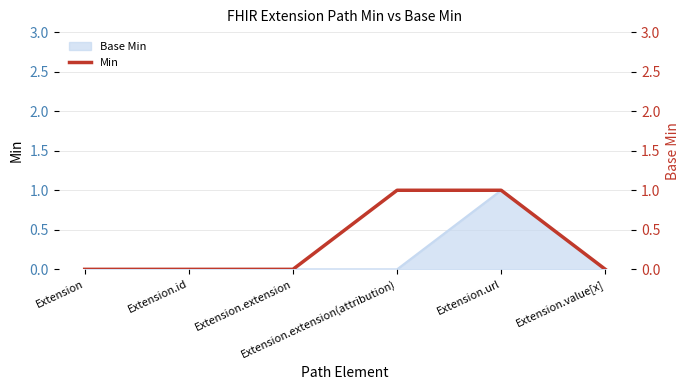

How many positive values are there?

2